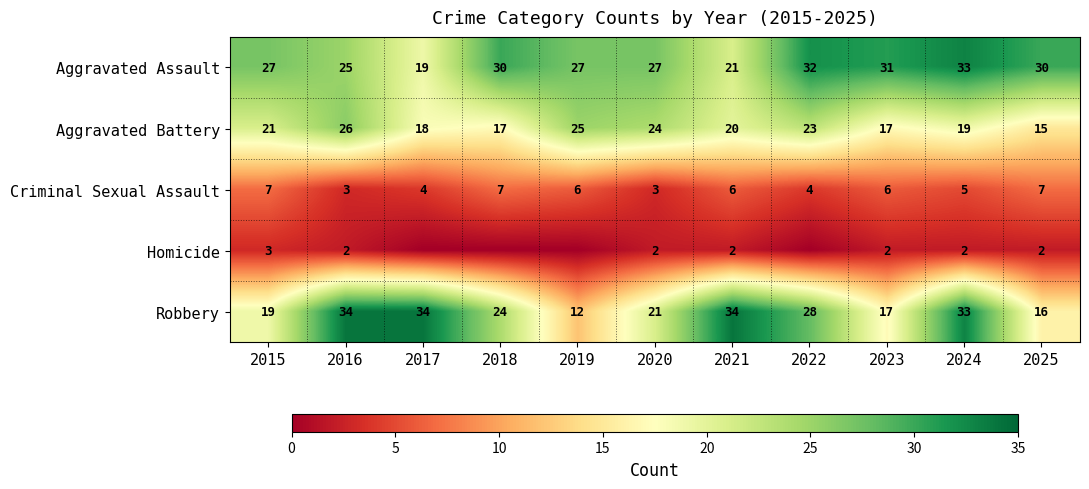

The value of Criminal Sexual Assault at 2023 is 3. True or false?

False